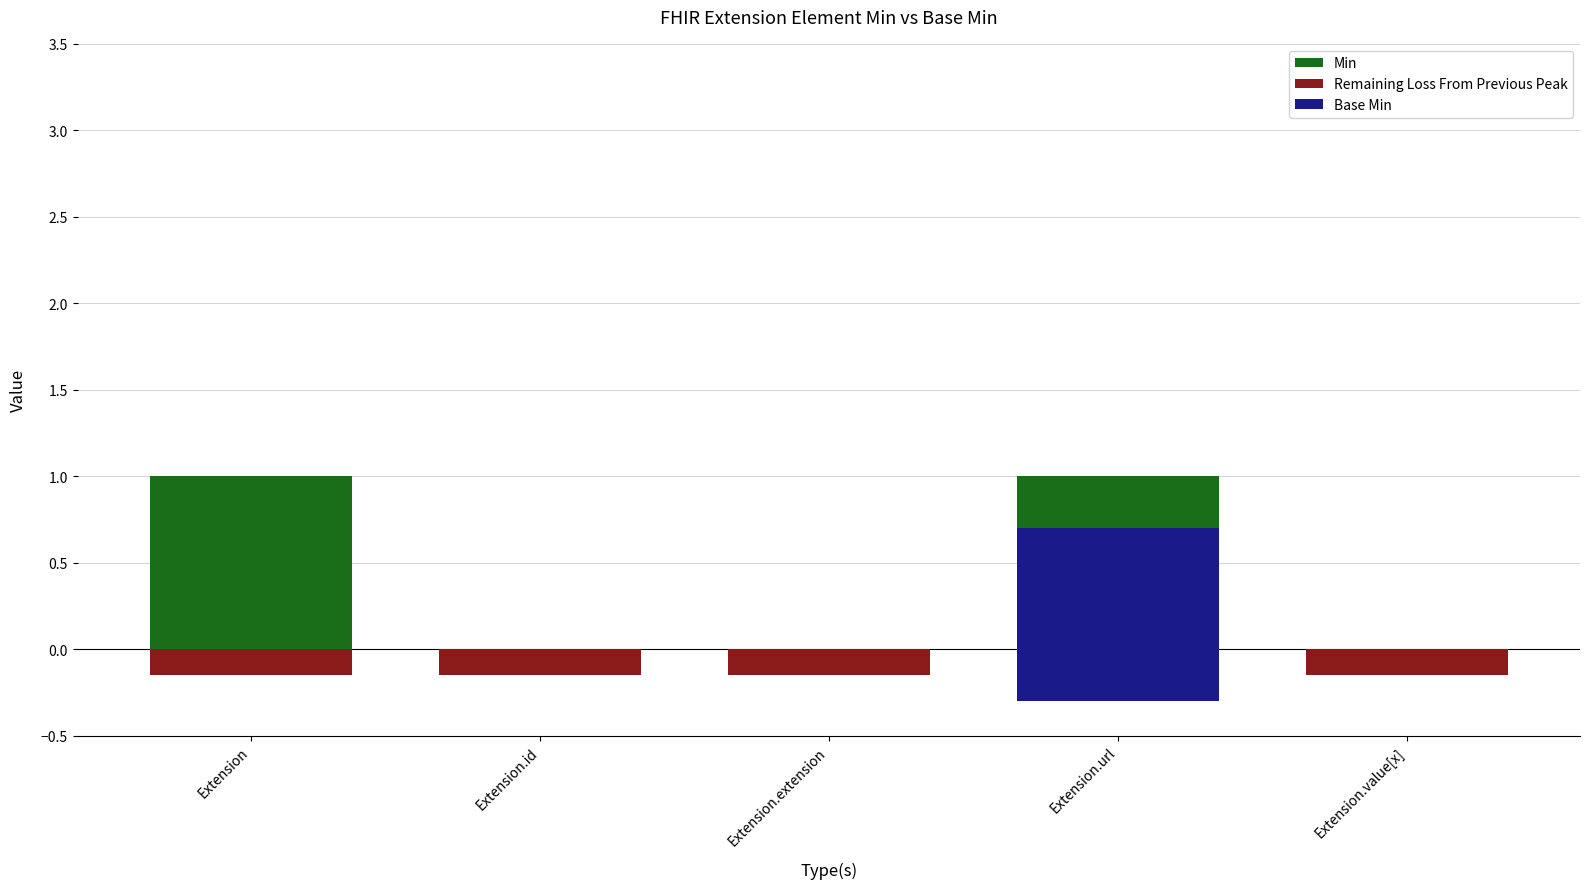

What is the lowest value of the Remaining Loss From Previous Peak series?

-0.1